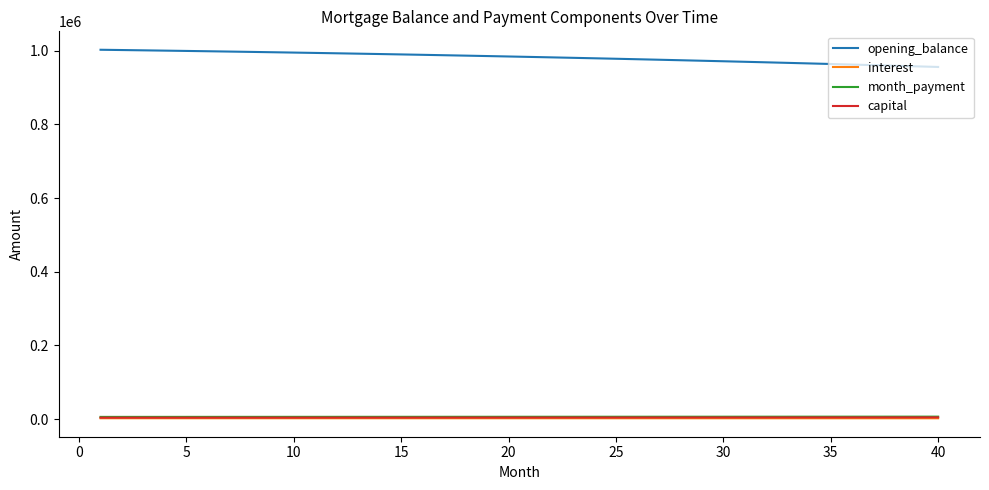

True or false: opening_balance and interest intersect in this chart.

False